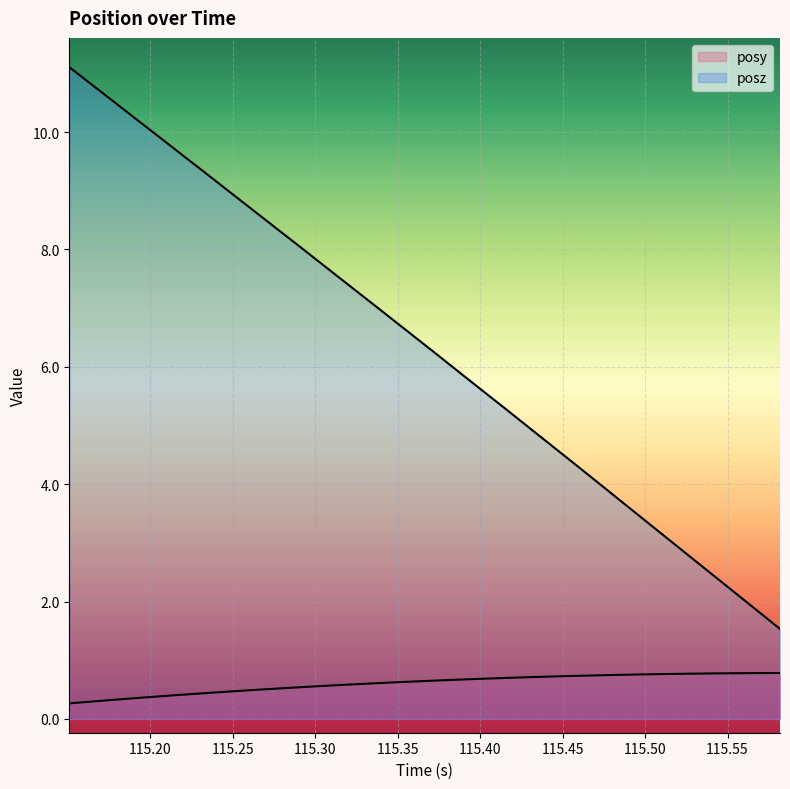

True or false: posy and posz intersect in this chart.

False